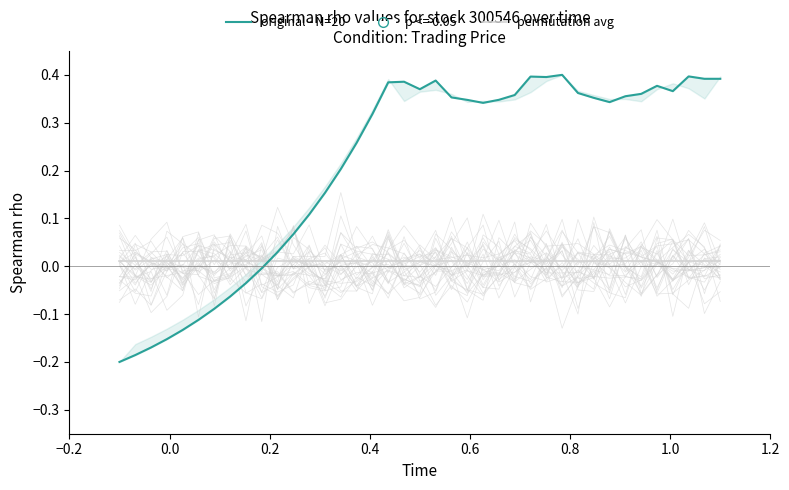

Is the value of original - N=20 at 14 greater than the value of permutation avg at 22?

Yes